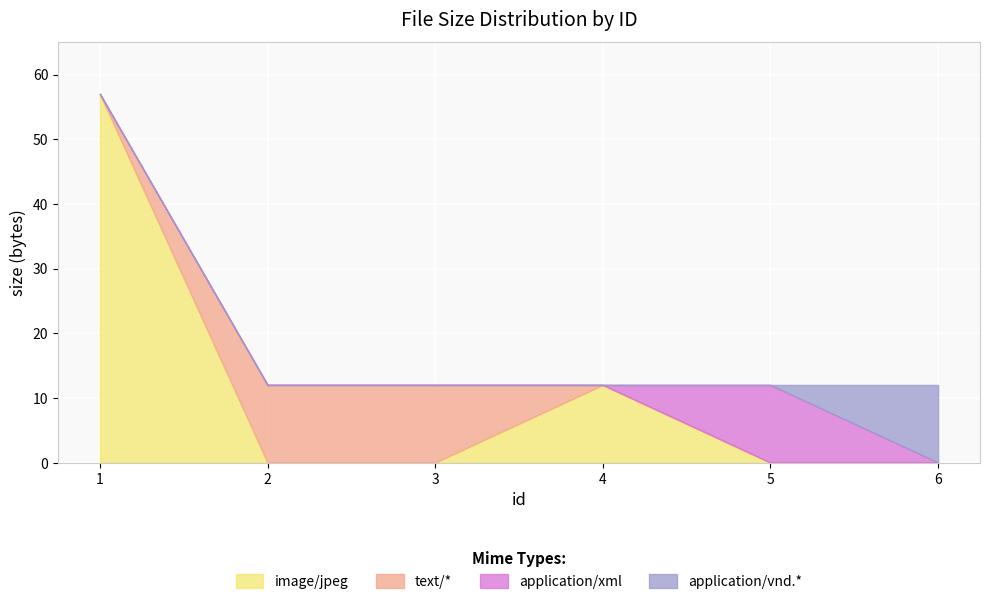

What is the approximate value at 4?

12